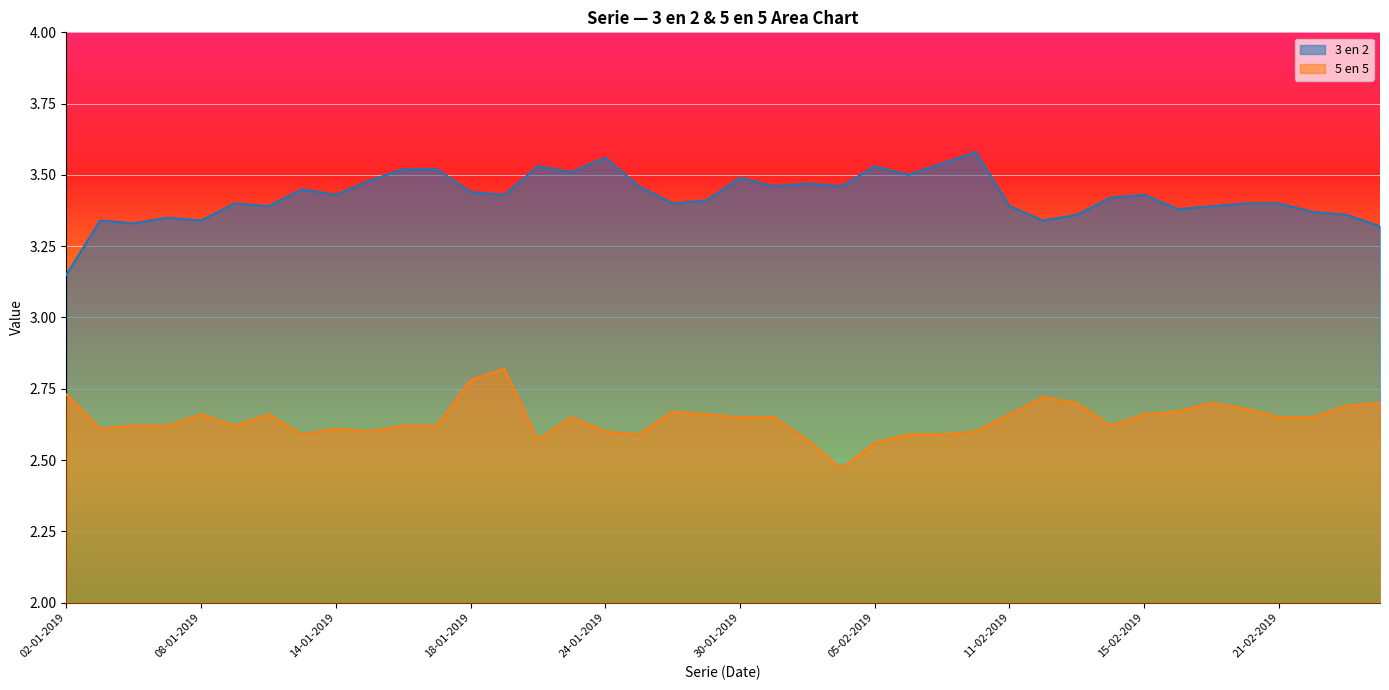

At which category does 3 en 2 reach its first local valley?

04-01-2019